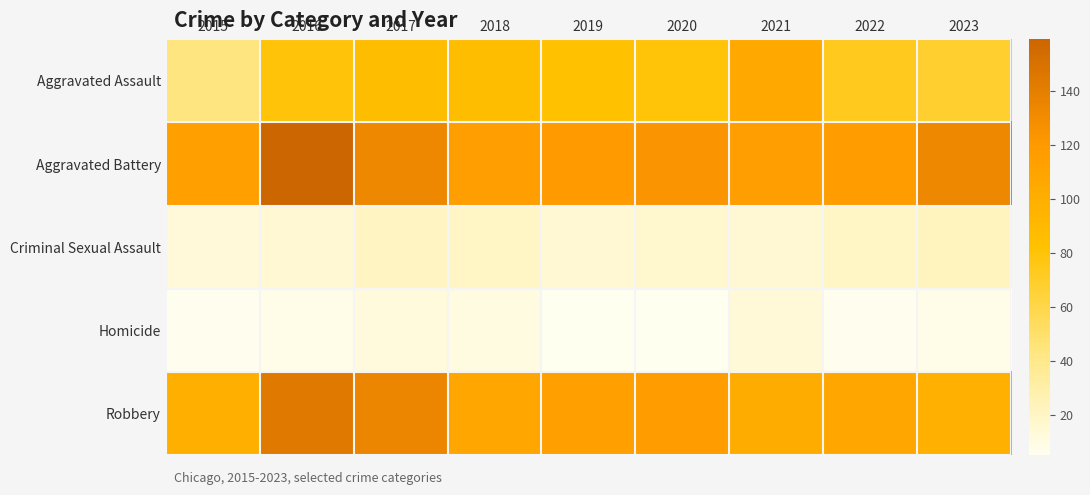

Reading left to right, list all the values displayed in this chart.

Aggravated Assault: 2015=44	2016=79	2017=86	2018=86	2019=82	2020=80	2021=106	2022=73	2023=68
Aggravated Battery: 2015=113	2016=159	2017=133	2018=115	2019=118	2020=124	2021=115	2022=116	2023=133
Criminal Sexual Assault: 2015=13	2016=15	2017=21	2018=20	2019=15	2020=17	2021=15	2022=20	2023=22
Homicide: 2015=6	2016=8	2017=12	2018=10	2019=5	2020=5	2021=14	2022=6	2023=8
Robbery: 2015=100	2016=144	2017=134	2018=108	2019=113	2020=117	2021=102	2022=107	2023=98